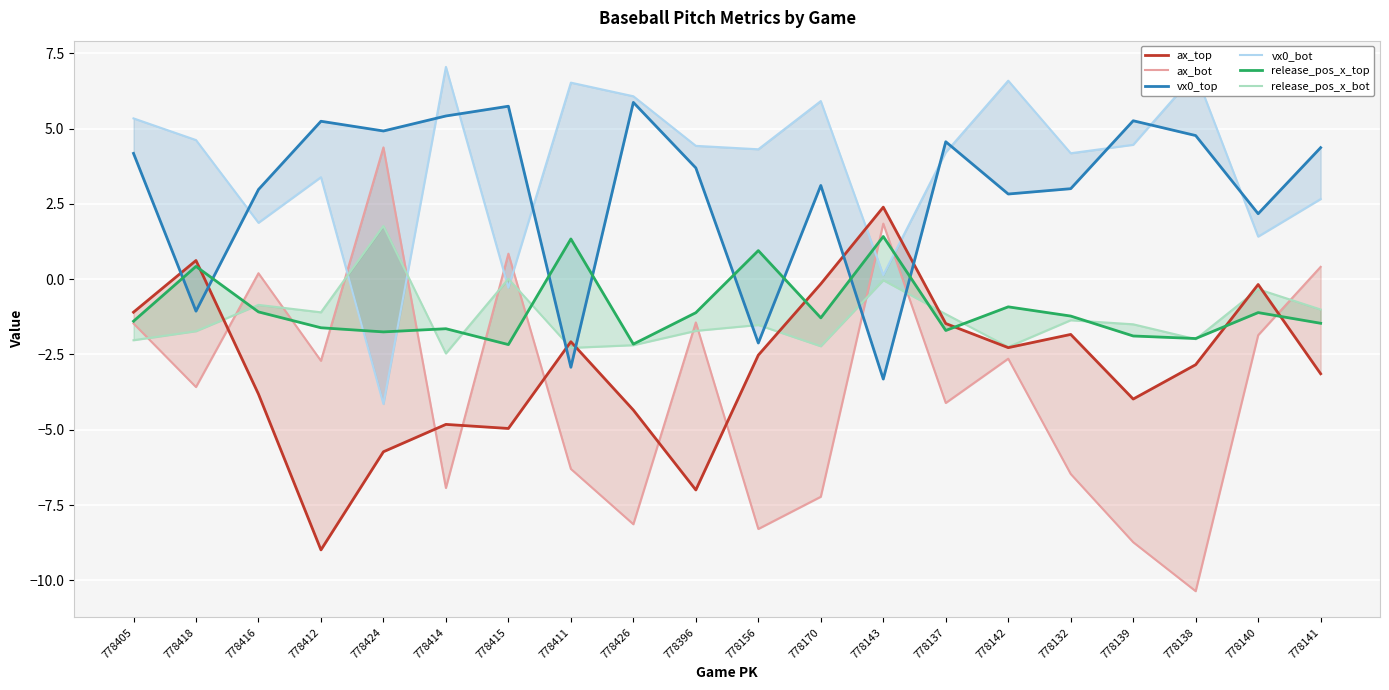

What are all the series names shown in the legend?

ax_top, ax_bot, vx0_top, vx0_bot, release_pos_x_top, release_pos_x_bot